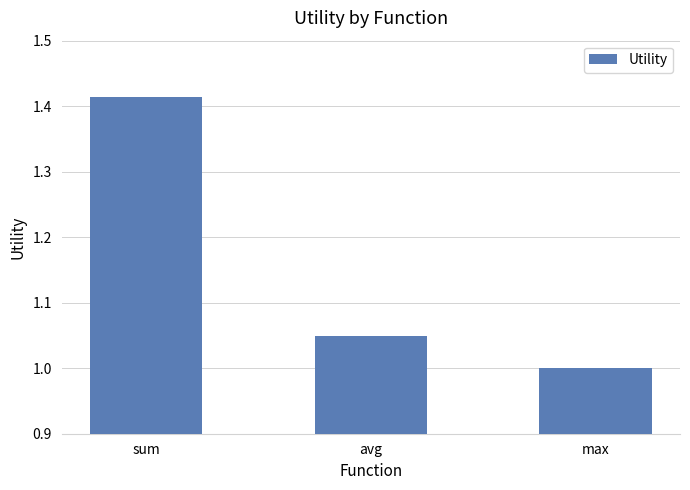

The value at avg is 1.0. True or false?

True